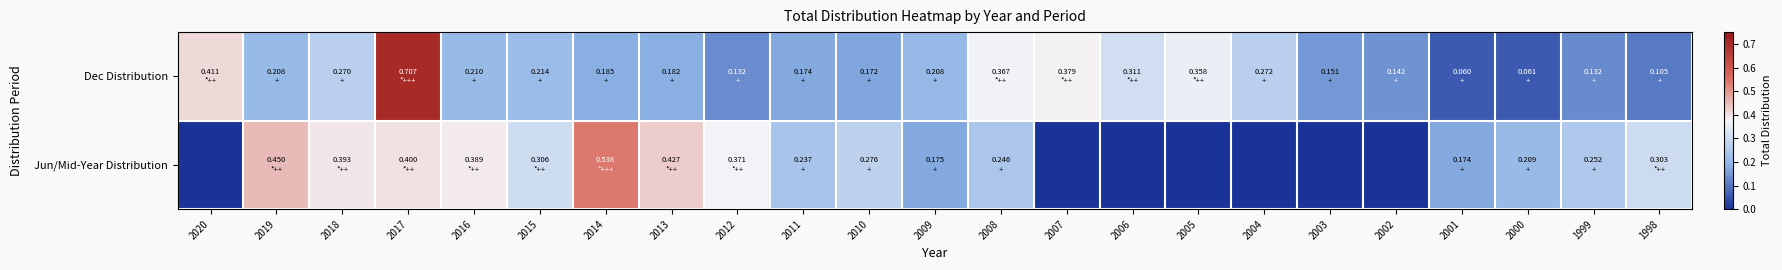

Which series has the widest spread of values?

Dec Distribution